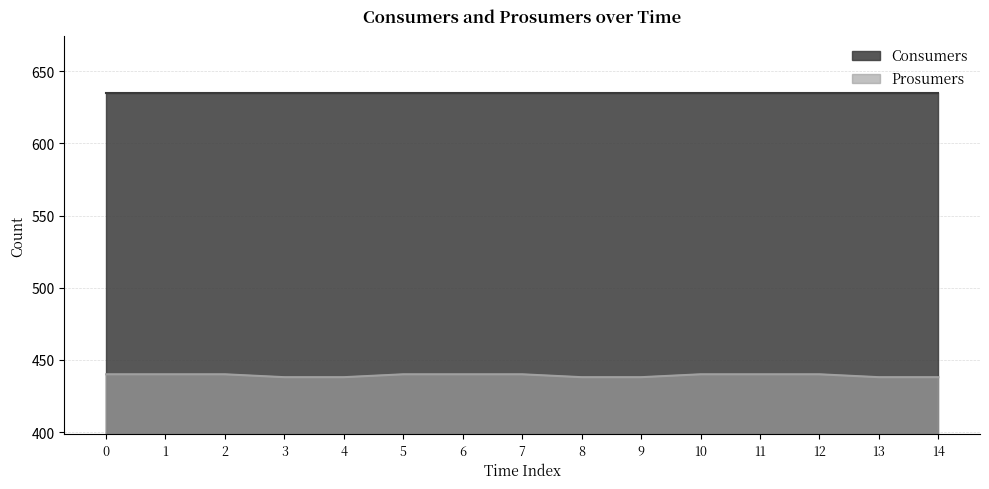

What is the difference between the maximum and minimum values?

2